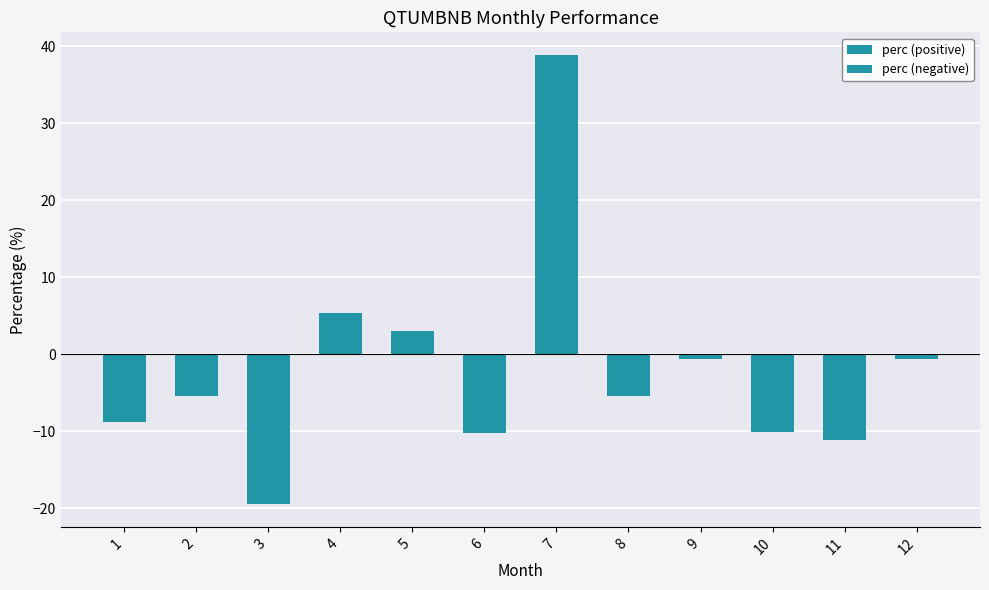

Which series has the largest range (max minus min)?

perc (positive)